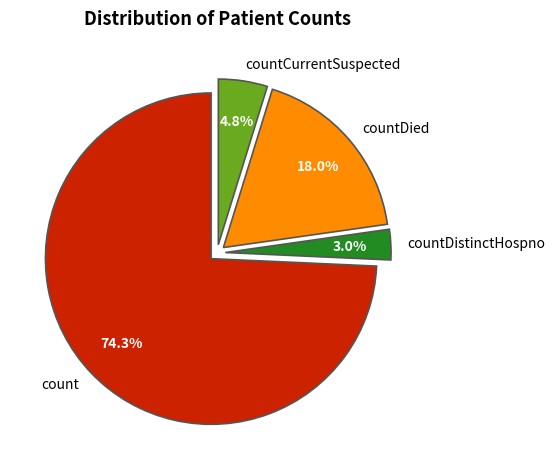

How many slices are in this pie chart?

4